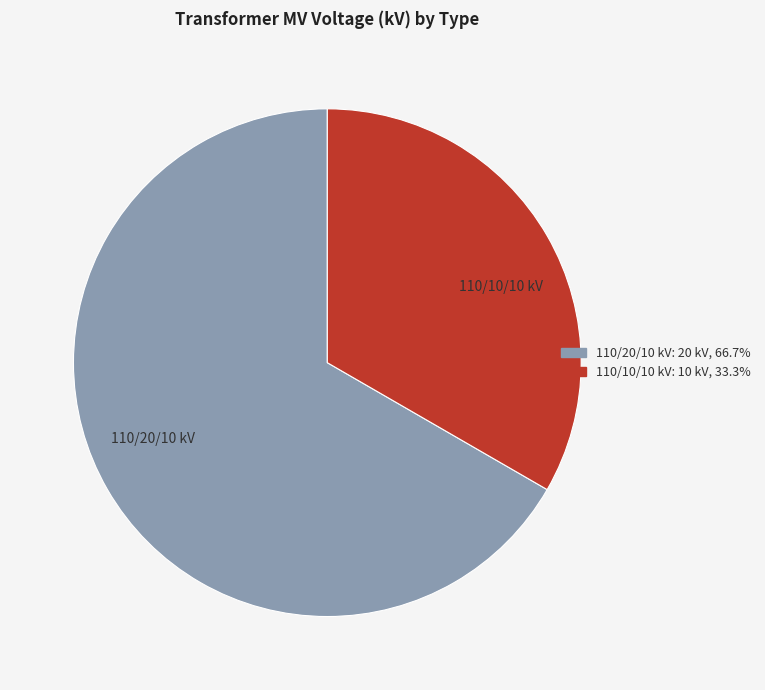

Combined, do 110/20/10 kV and 110/10/10 kV account for over 50%?

Yes